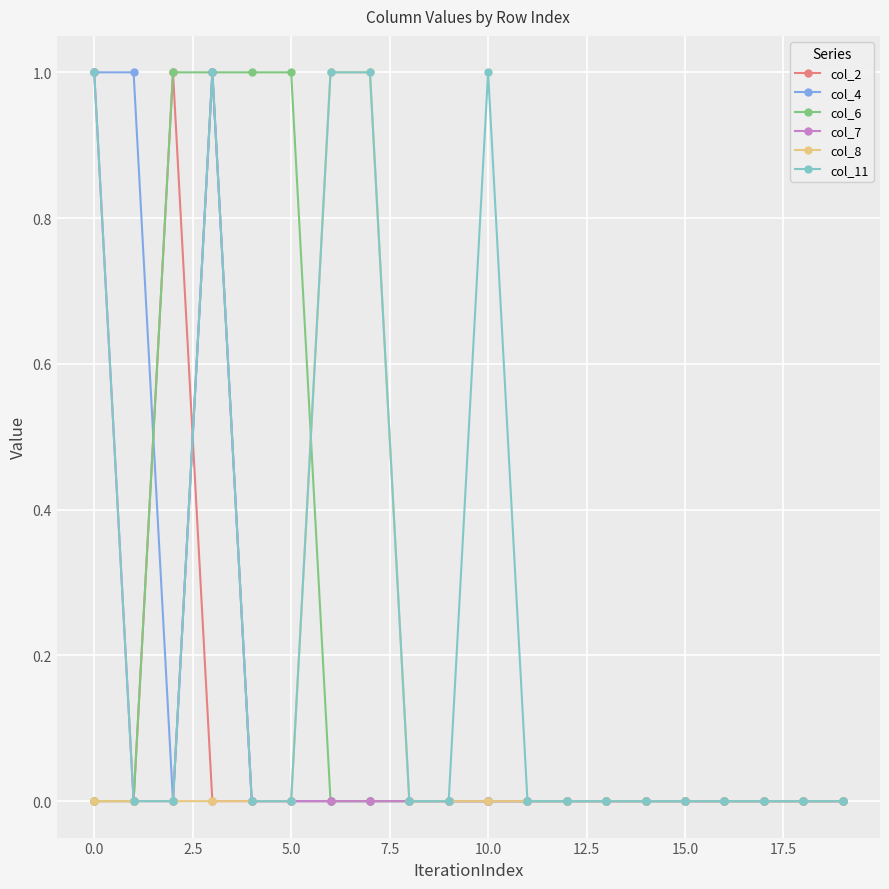

Which series has the largest total across all categories?

col_11